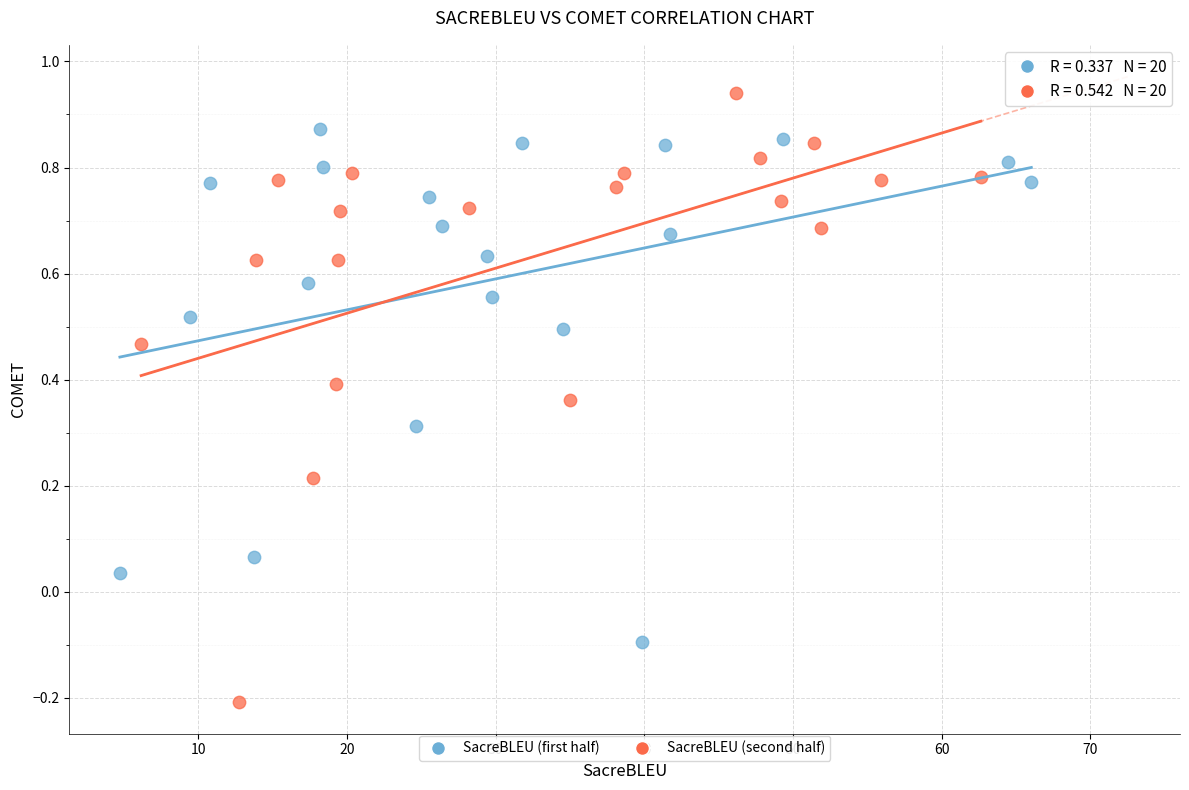

Which series contains the highest Y value?

SacreBLEU (second half)